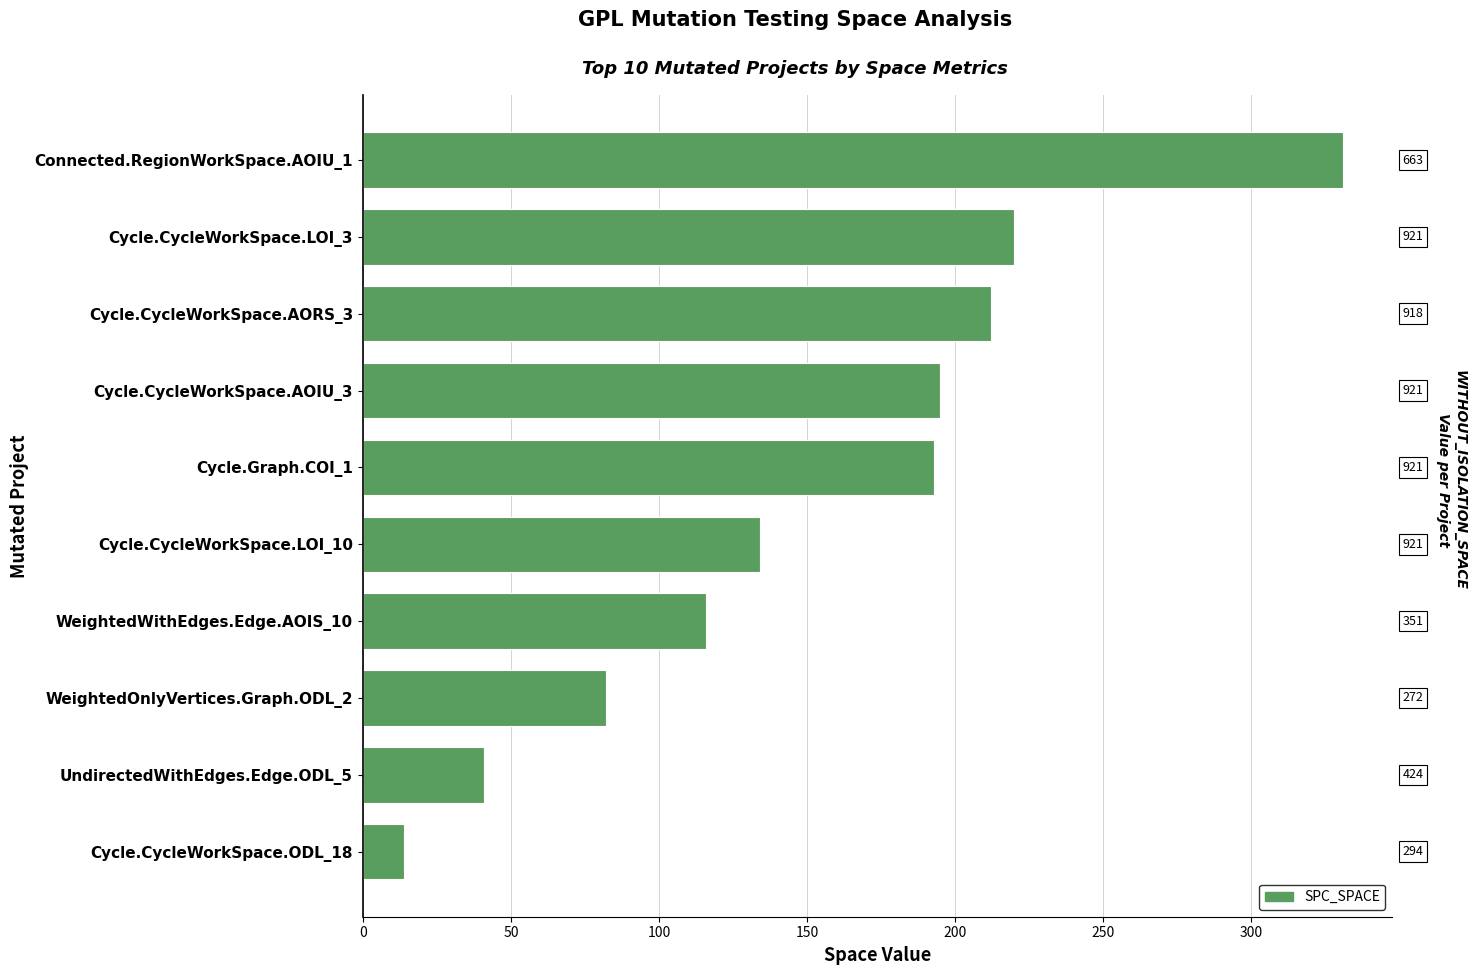

What is the difference between the maximum and second lowest values?

290